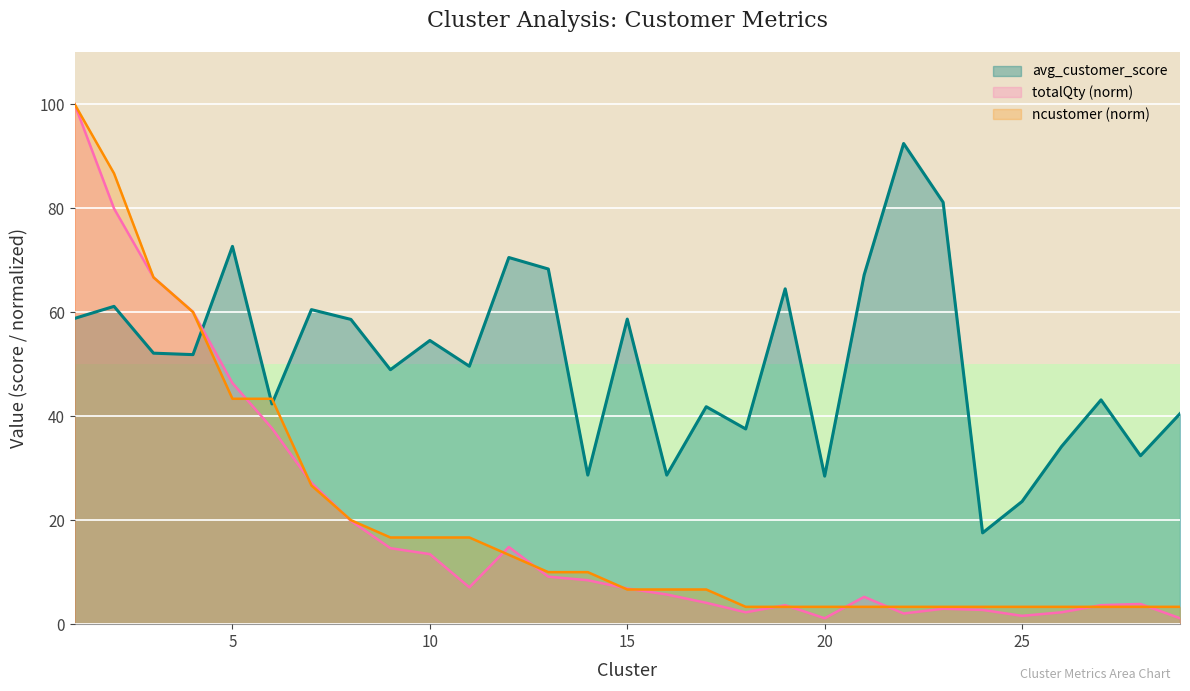

Rank the categories by totalQty value from highest to lowest.

1, 2, 3, 4, 5, 6, 7, 8, 12, 9, 10, 13, 14, 11, 15, 16, 21, 17, 28, 19, 27, 23, 24, 18, 26, 22, 25, 20, 29